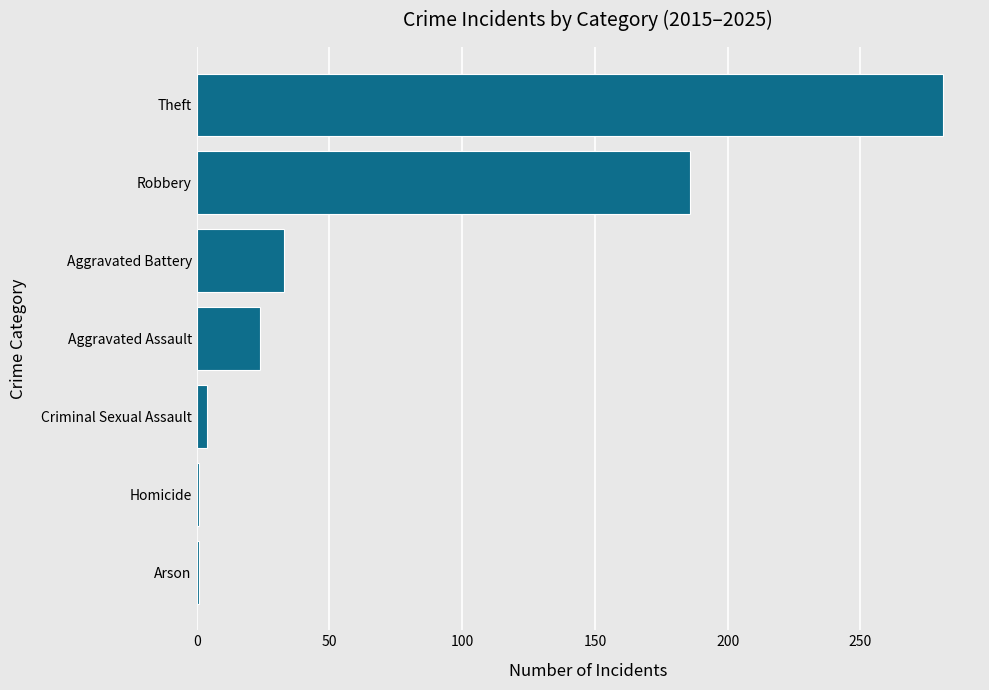

Reading bottom to top, transcribe all the data shown in this chart.

Arson=1	Homicide=1	Criminal Sexual Assault=4	Aggravated Assault=24	Aggravated Battery=33	Robbery=186	Theft=281